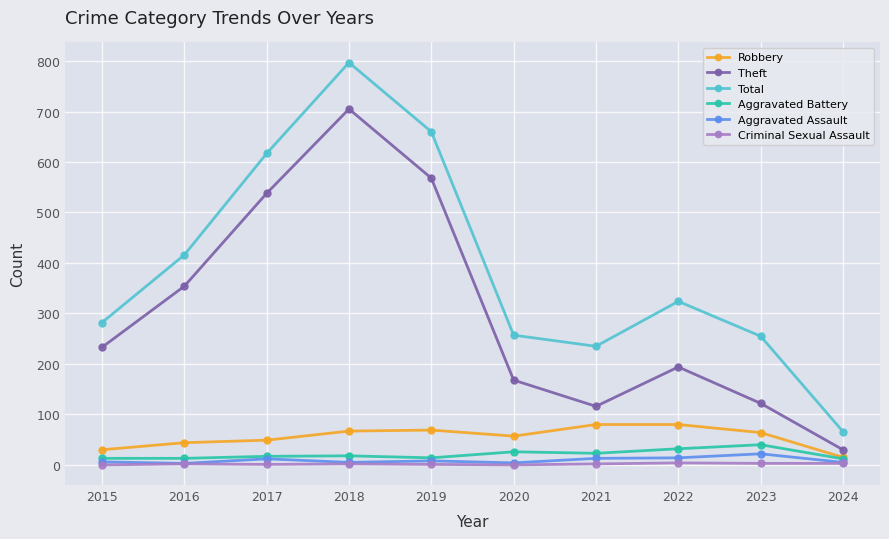

True or false: Total and Aggravated Assault cross at least once.

False